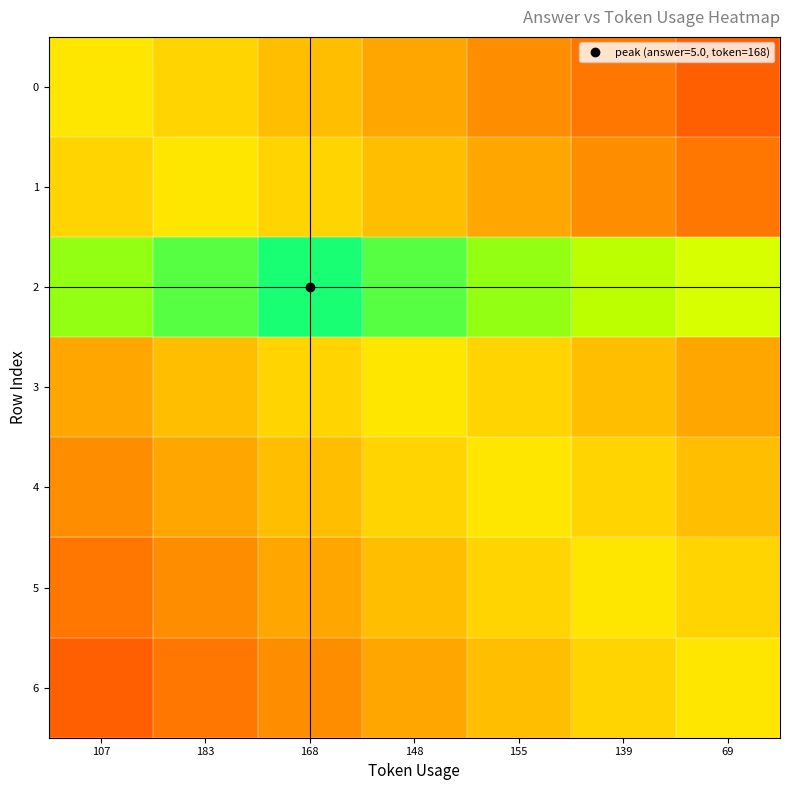

What is the spread (max minus min) of values at 183?

3.2